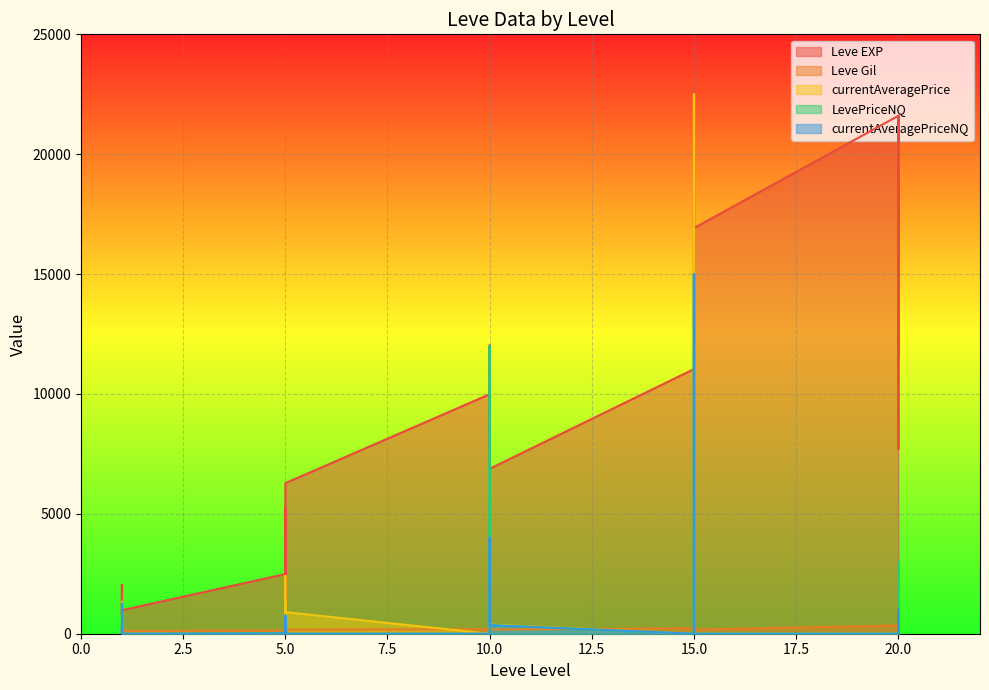

What is the average value of the currentAveragePriceNQ series?

1452.3